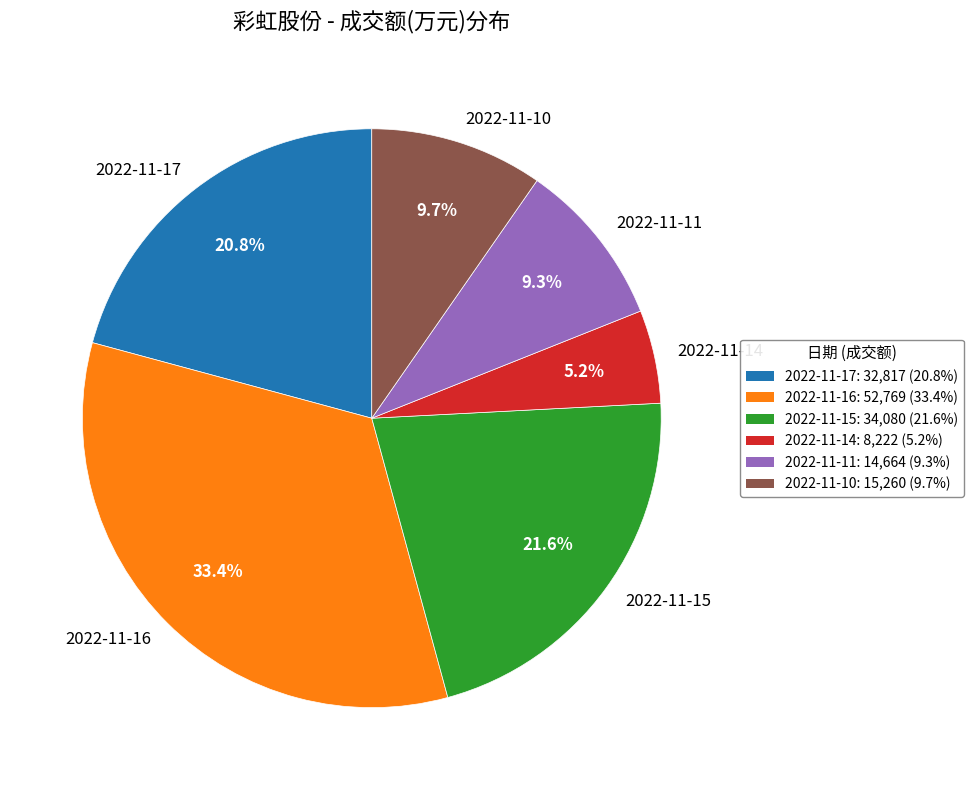

What percentage is the 2022-11-10 slice, to the nearest percent?

10%